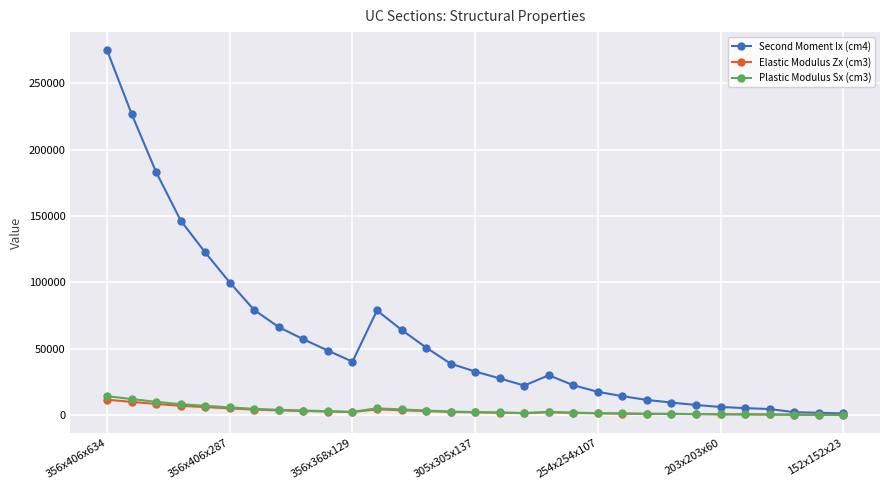

What is the maximum value shown in the chart?

274800